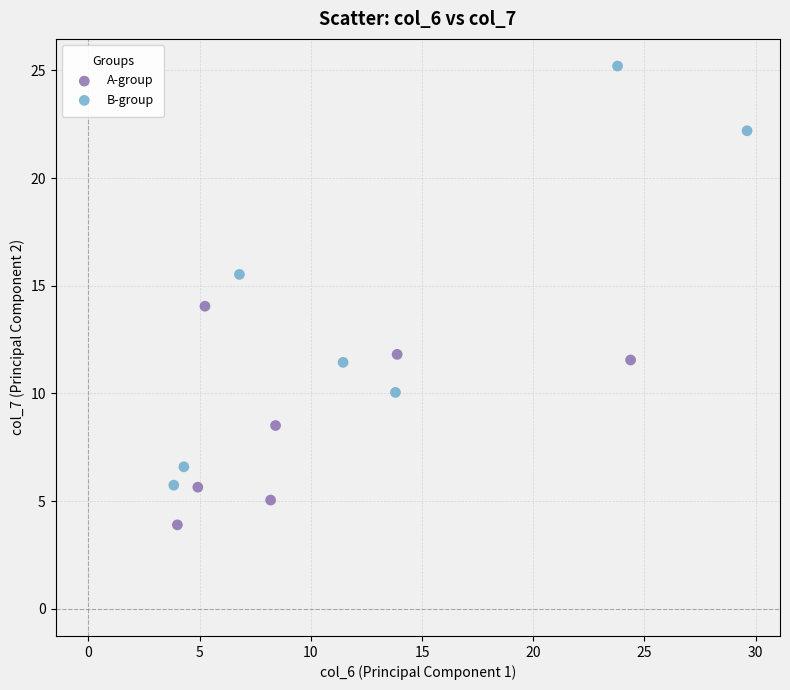

Which series contains the highest Y value?

B-group